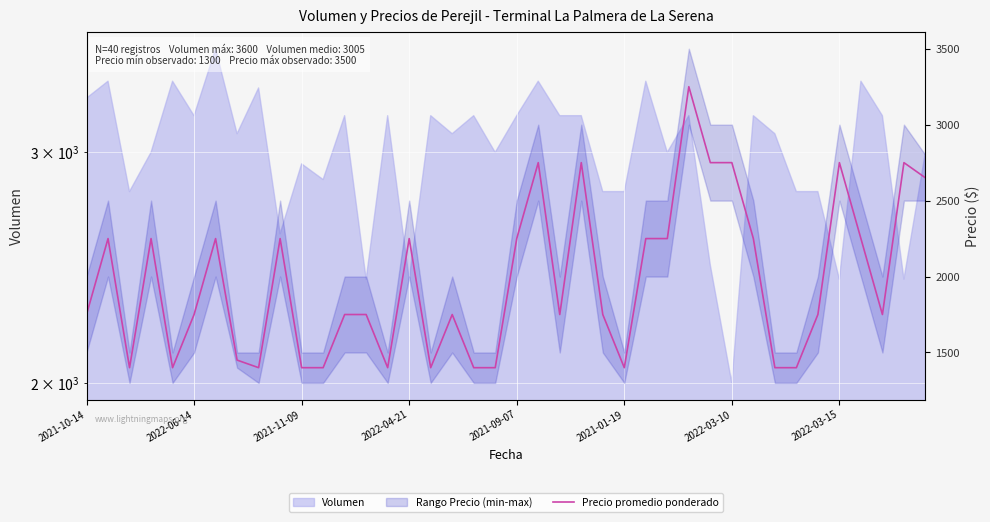

Approximately how many times larger is the value at 17 compared to 14?

1.2